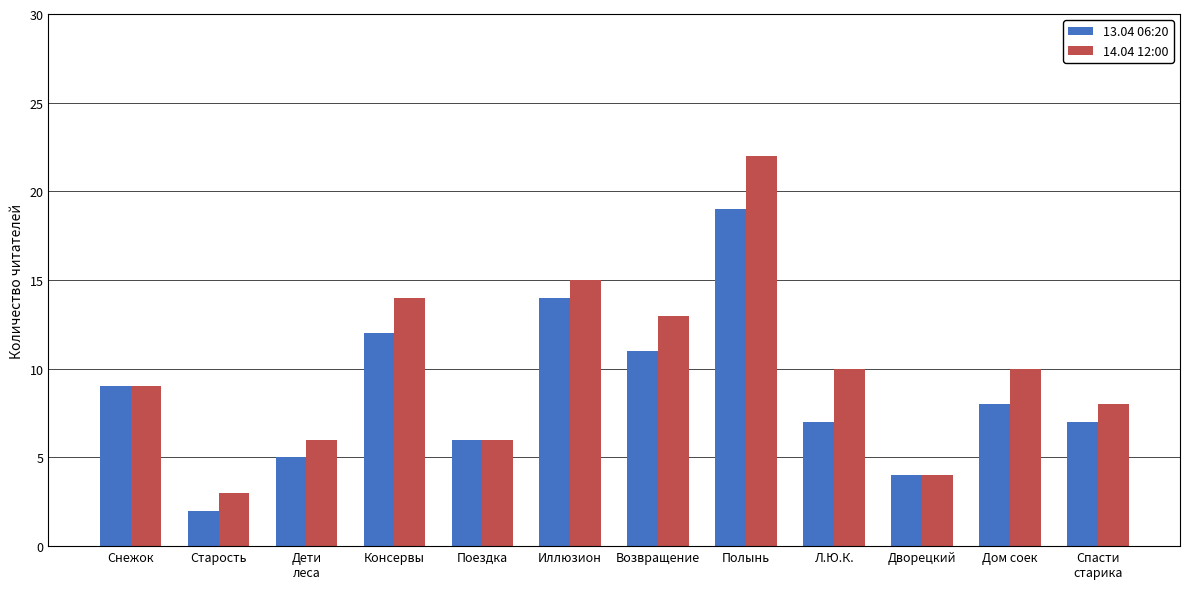

List the series in order of their overall mean, highest first.

14.04 12:00, 13.04 06:20